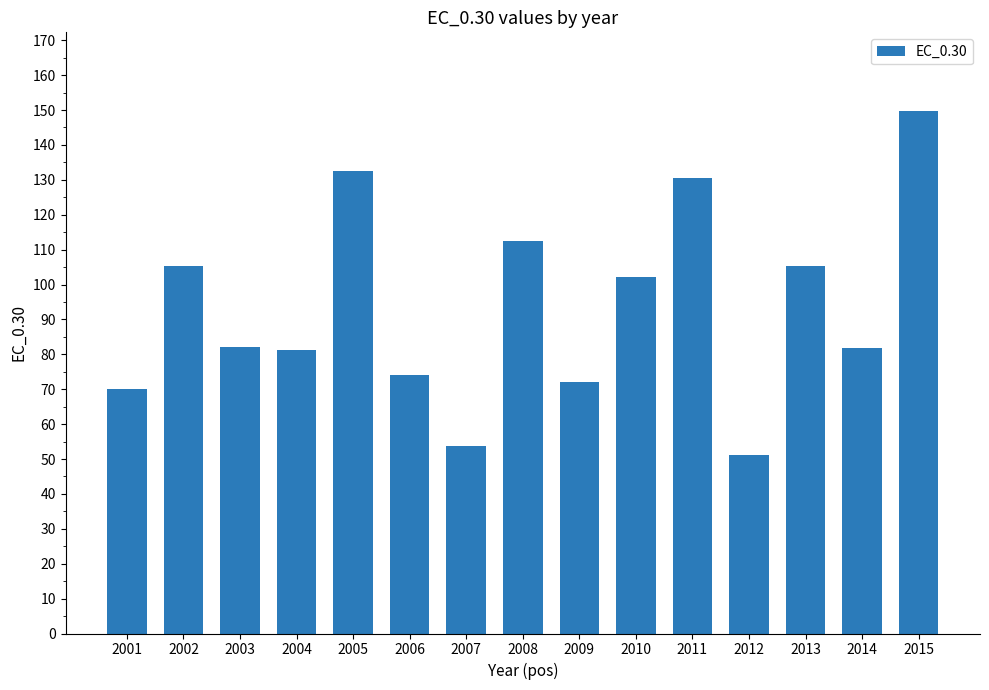

Read the value at 2002.

105.3